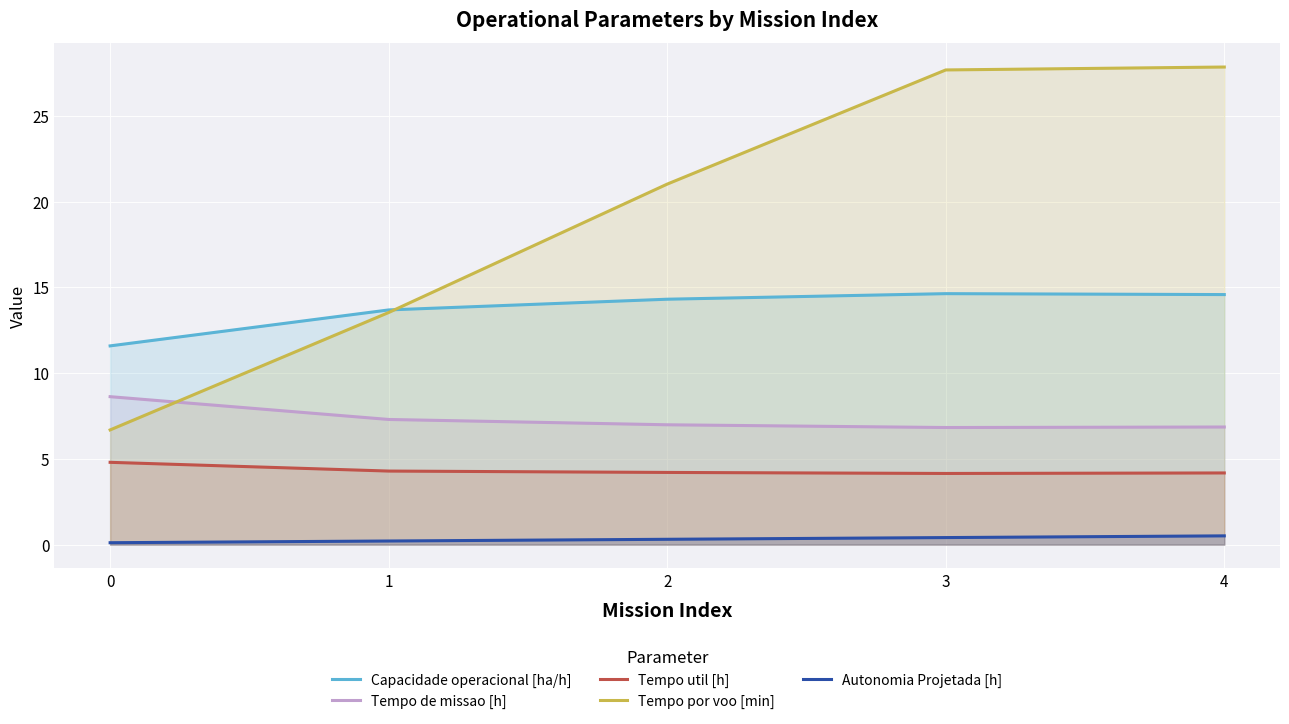

How many lines are shown in the chart?

5